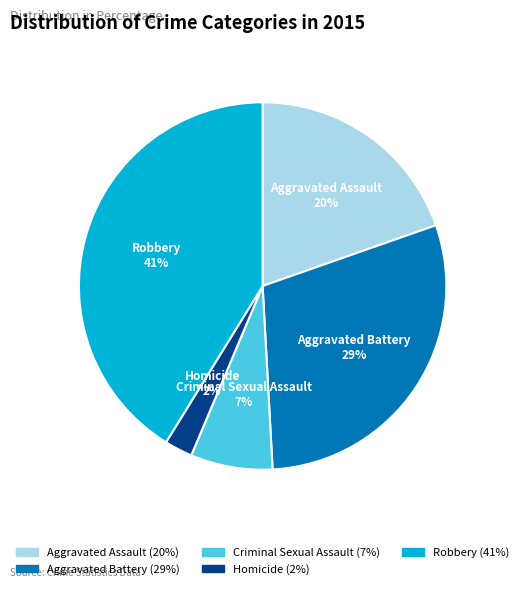

Do Aggravated Battery and Criminal Sexual Assault together represent more than half of the pie?

No